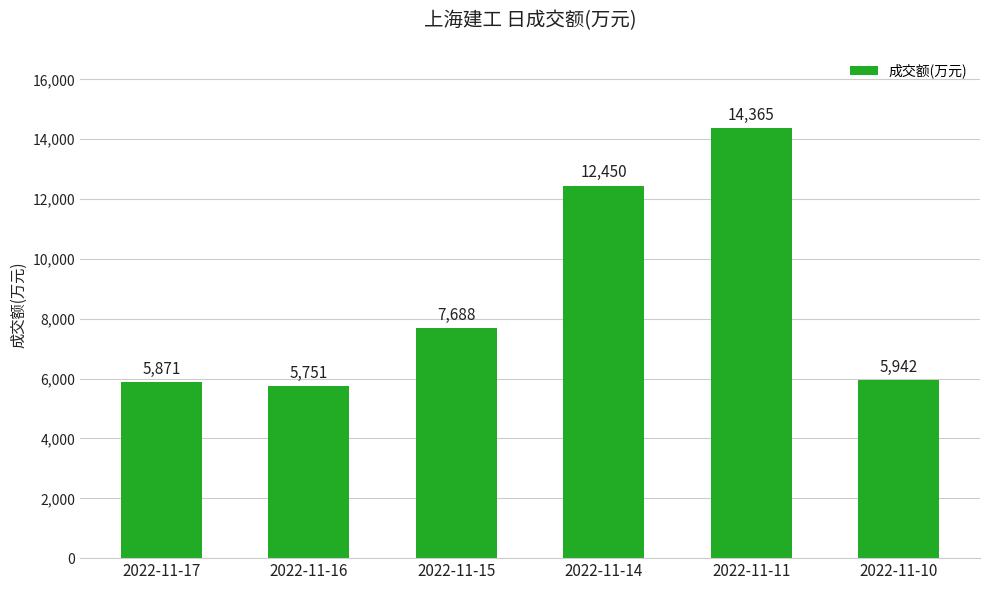

Reading left to right, what are all the values shown in this chart?

2022-11-17=5871	2022-11-16=5751	2022-11-15=7688	2022-11-14=12450	2022-11-11=14365	2022-11-10=5942